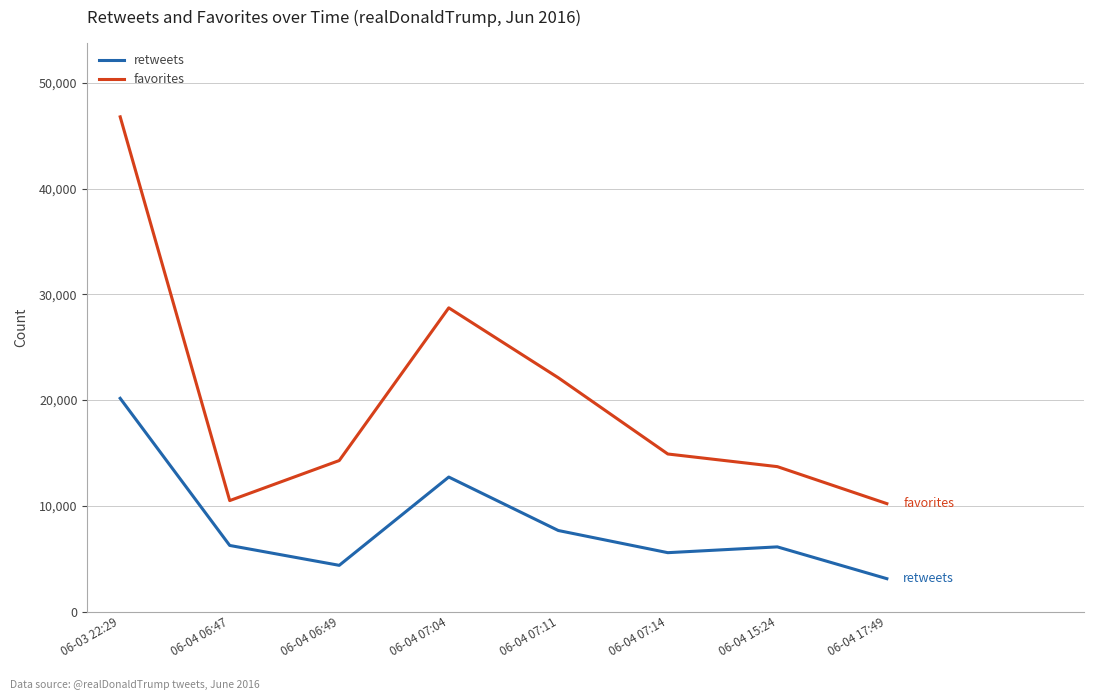

How many lines are shown in the chart?

2